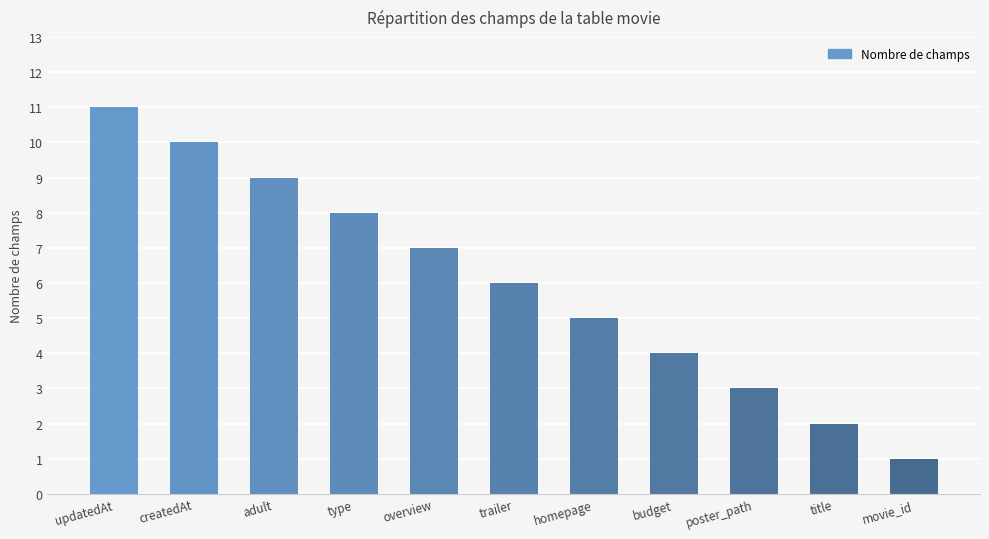

What is the difference between the second highest and second lowest values?

8